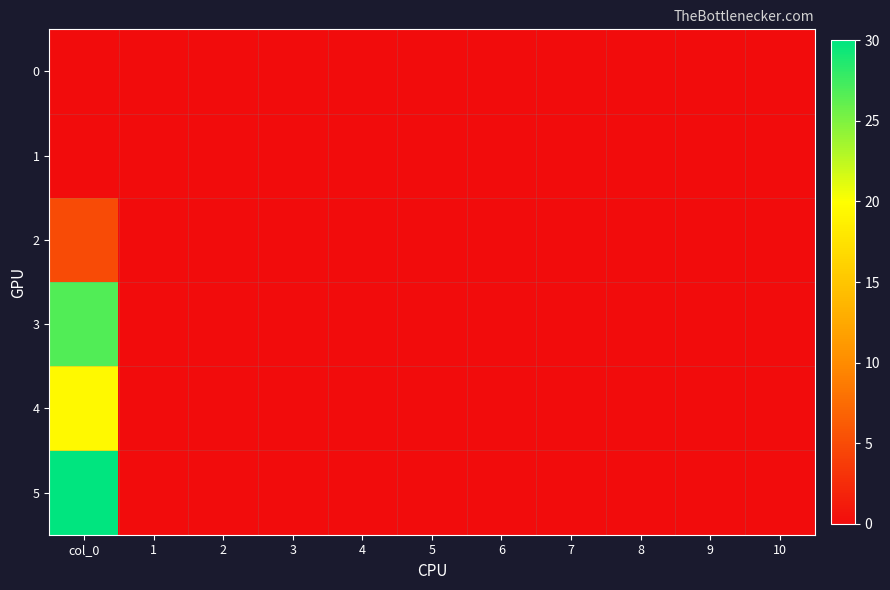

At which category is the sum across all series the highest?

col_0